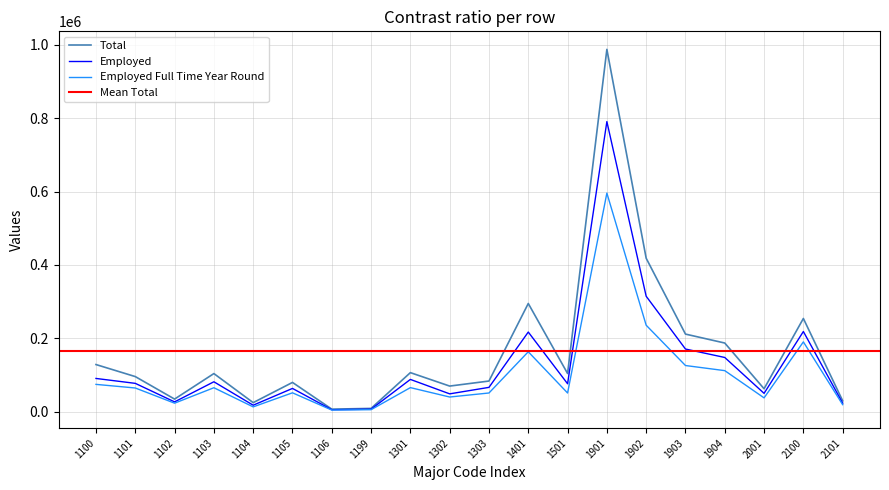

True or false: Employed and Total intersect in this chart.

False